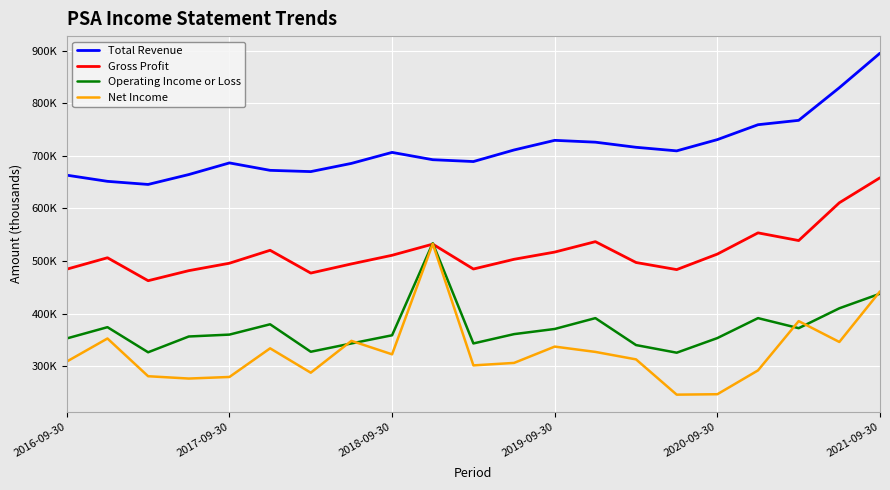

What are all the series names shown in the legend?

Total Revenue, Gross Profit, Operating Income or Loss, Net Income